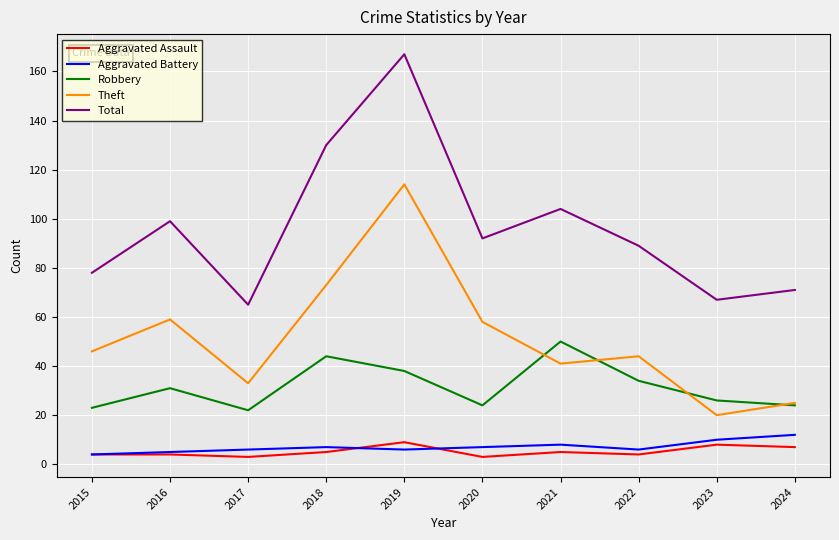

True or false: Aggravated Assault and Theft intersect in this chart.

False